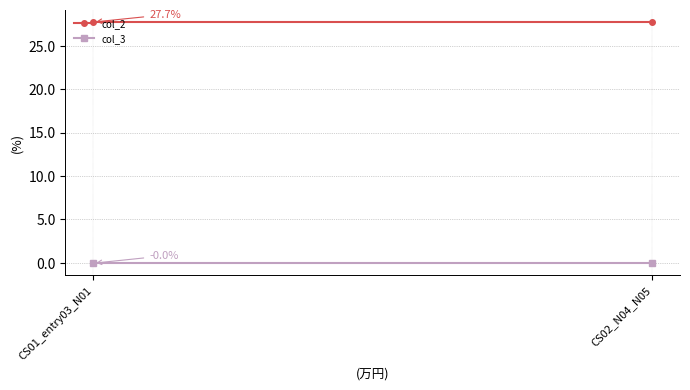

How many lines are shown in the chart?

2